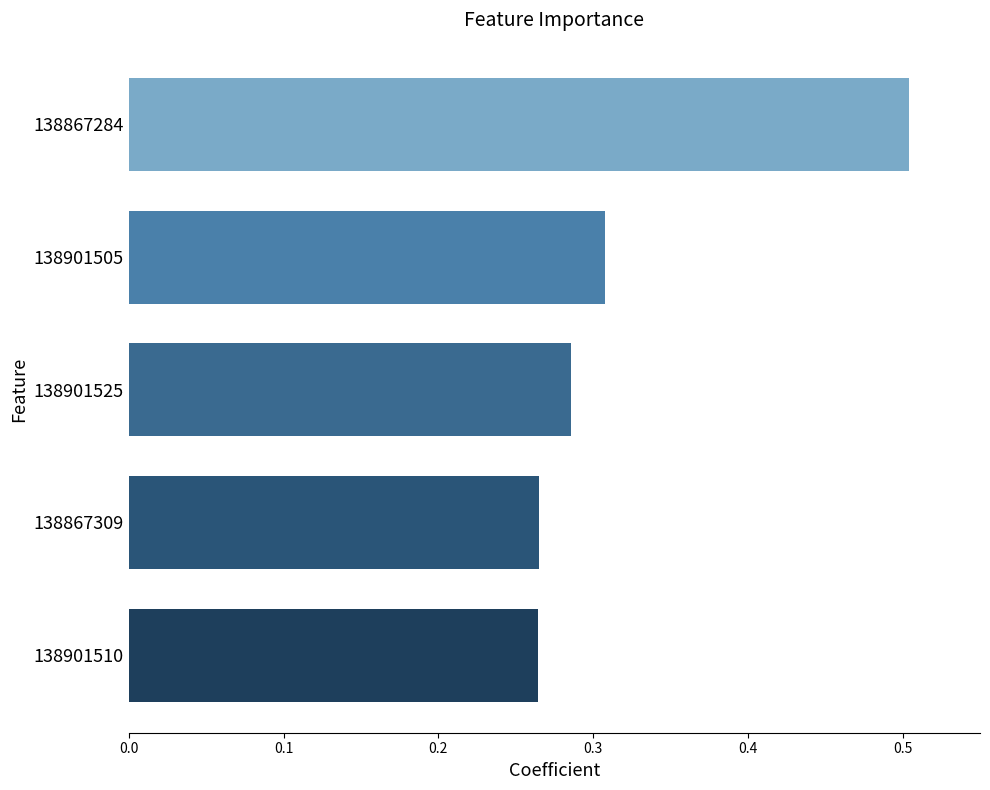

Between 138867284 and 138901505, which is larger?

138867284